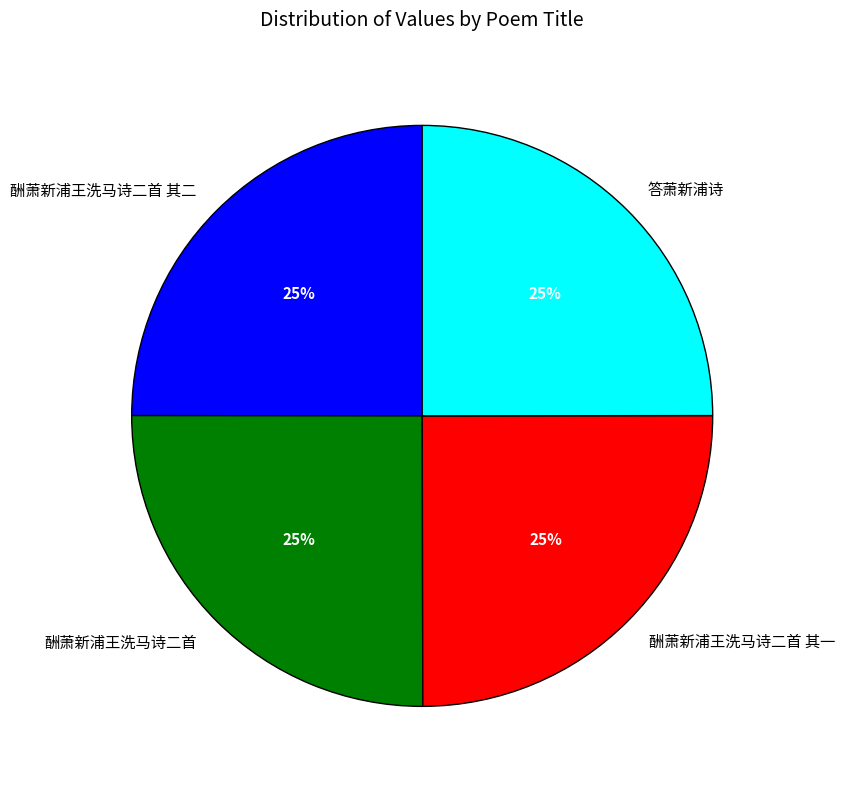

To the nearest percent, what portion does 答萧新浦诗 represent?

25%